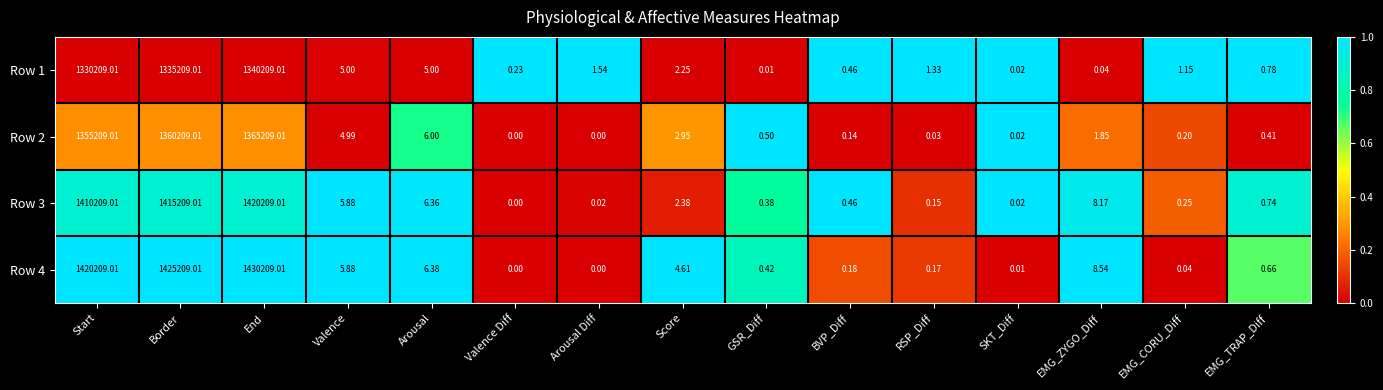

Where is Row 4 nearest to the value 715104?

Start